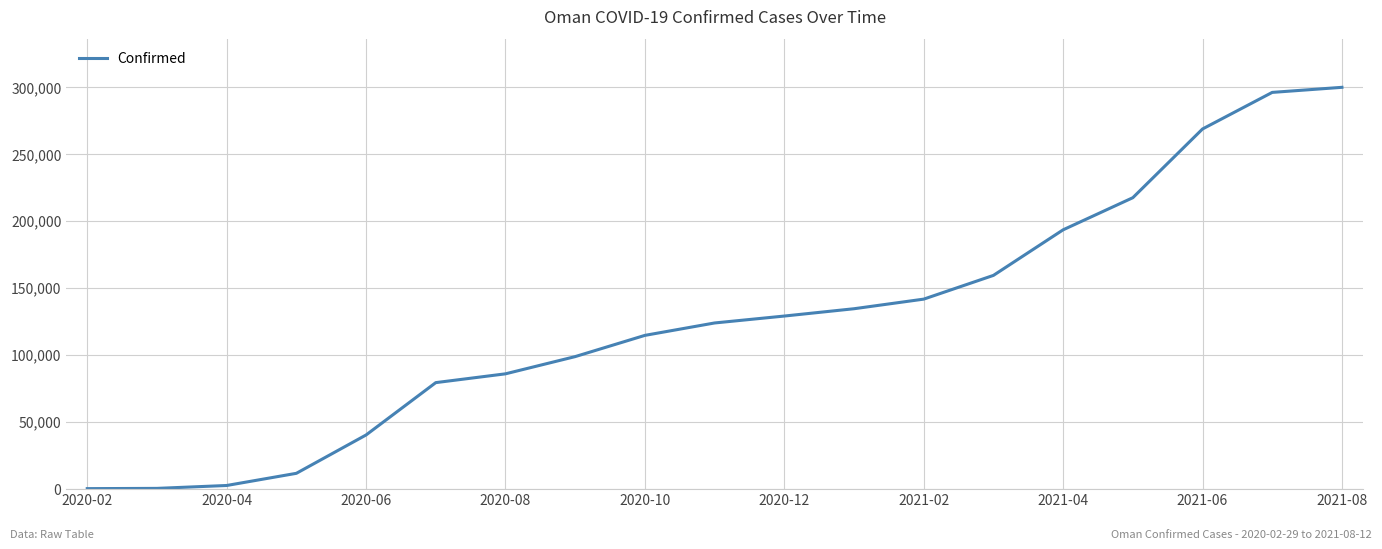

What is the greatest value displayed?

299642